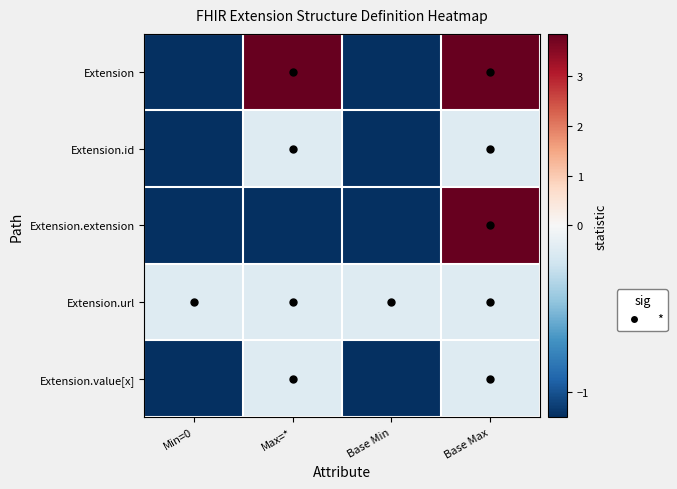

Rank the series at Min=0 from lowest to highest value.

Extension, Extension.id, Extension.extension, Extension.value[x], Extension.url